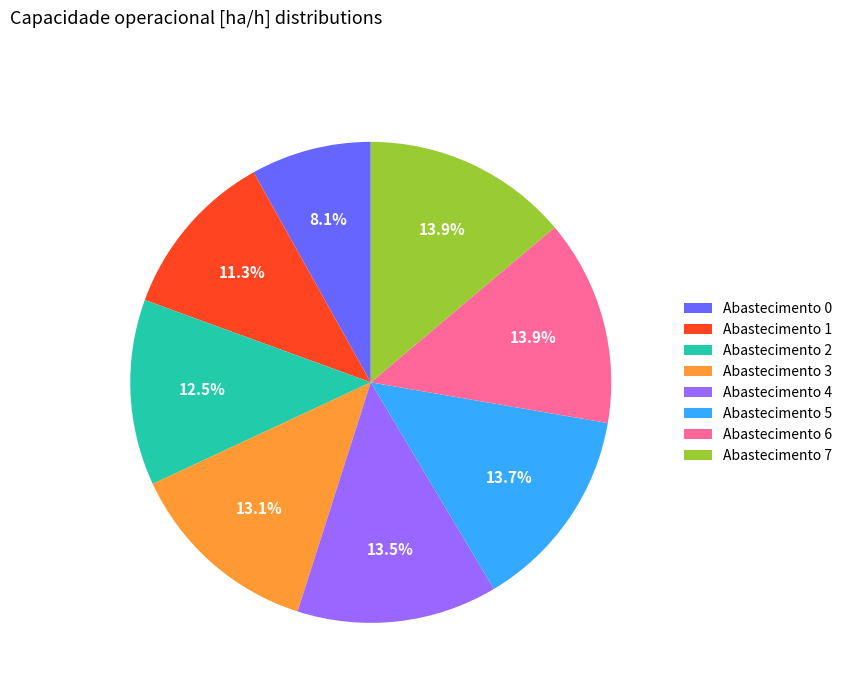

What is the ratio of the value at Abastecimento 1 to the value at Abastecimento 0?

1.4